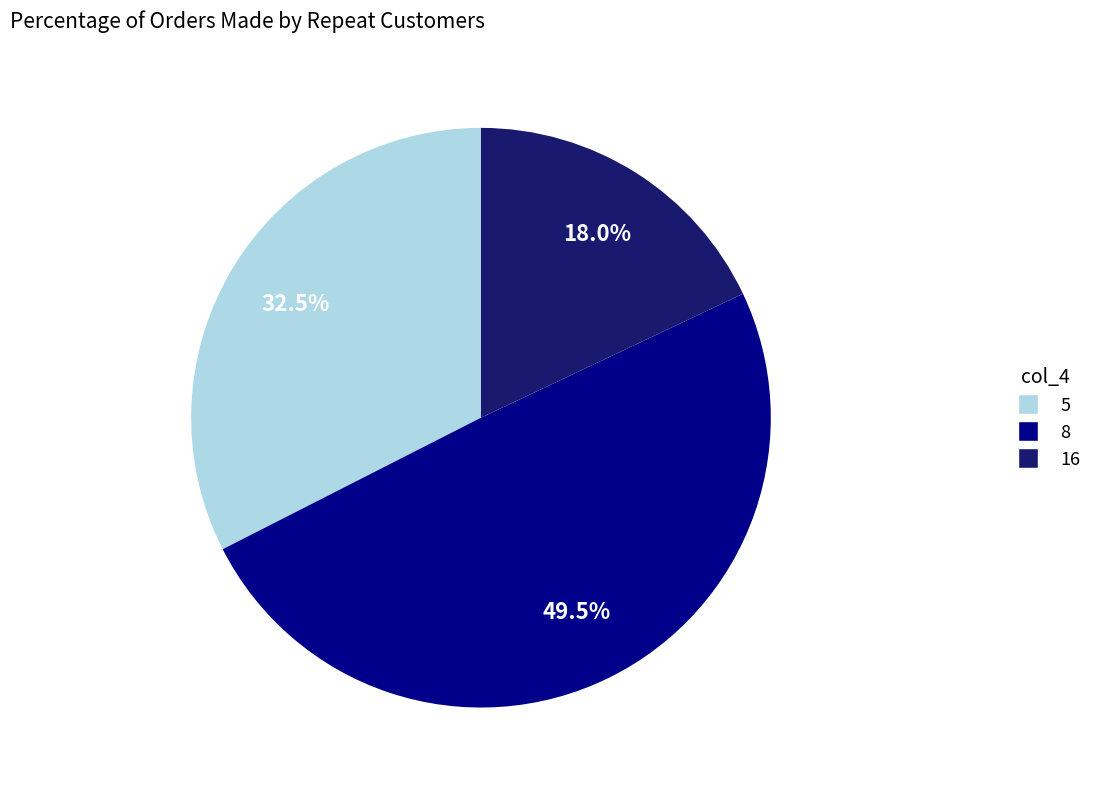

Does any single category account for the majority?

No